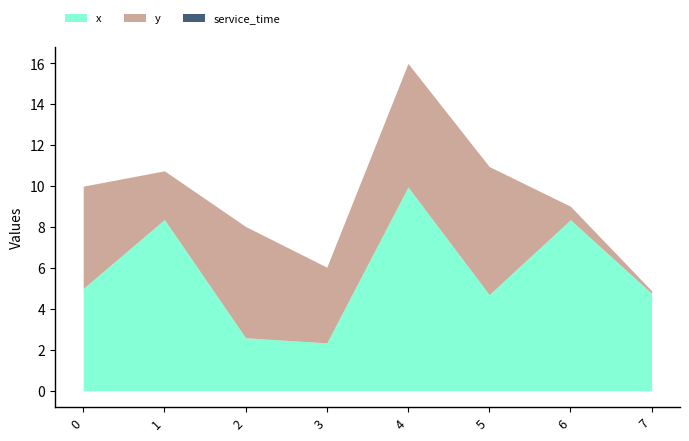

The service_time series shows 0.0 at 0. True or false?

True